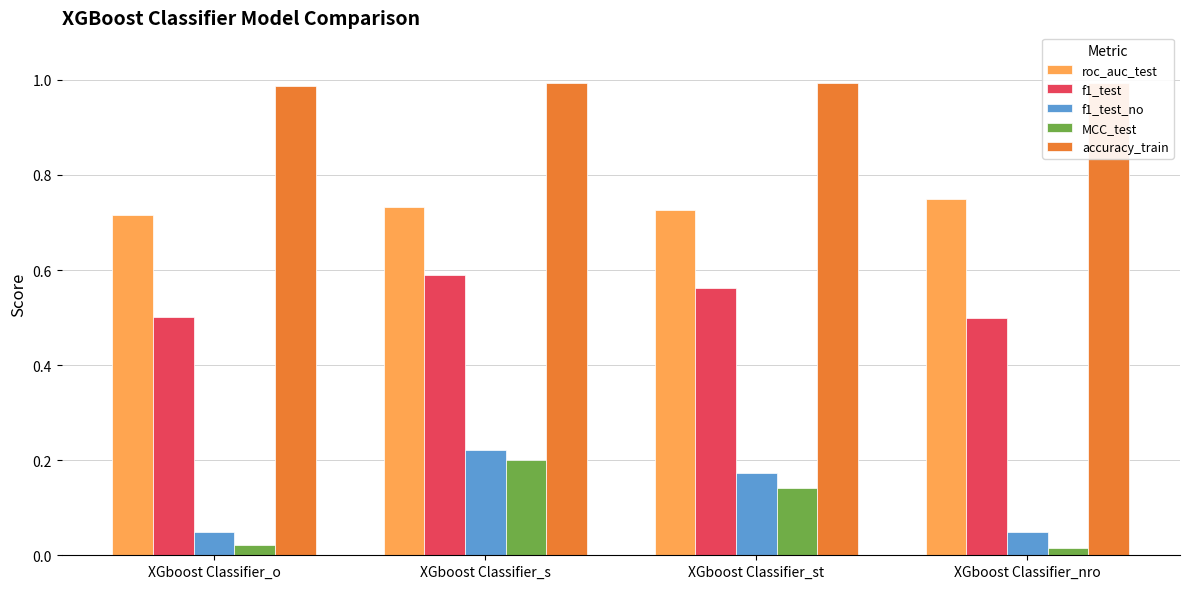

Rank the series by their maximum value, from highest to lowest.

accuracy_train, roc_auc_test, f1_test, f1_test_no, MCC_test